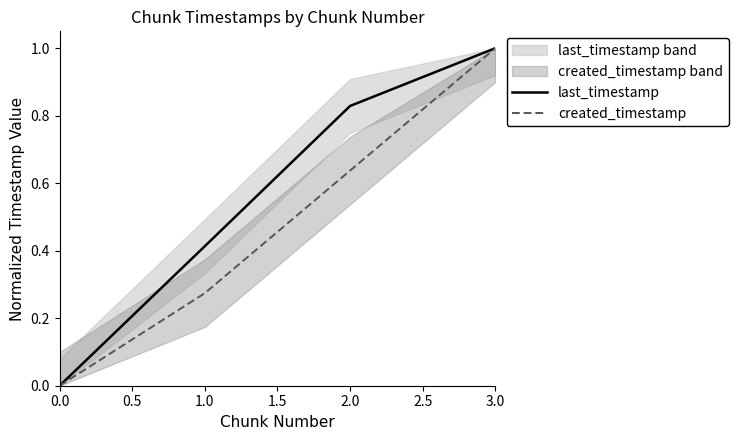

What is the value of the last_timestamp point at the 2nd from the left?

0.4